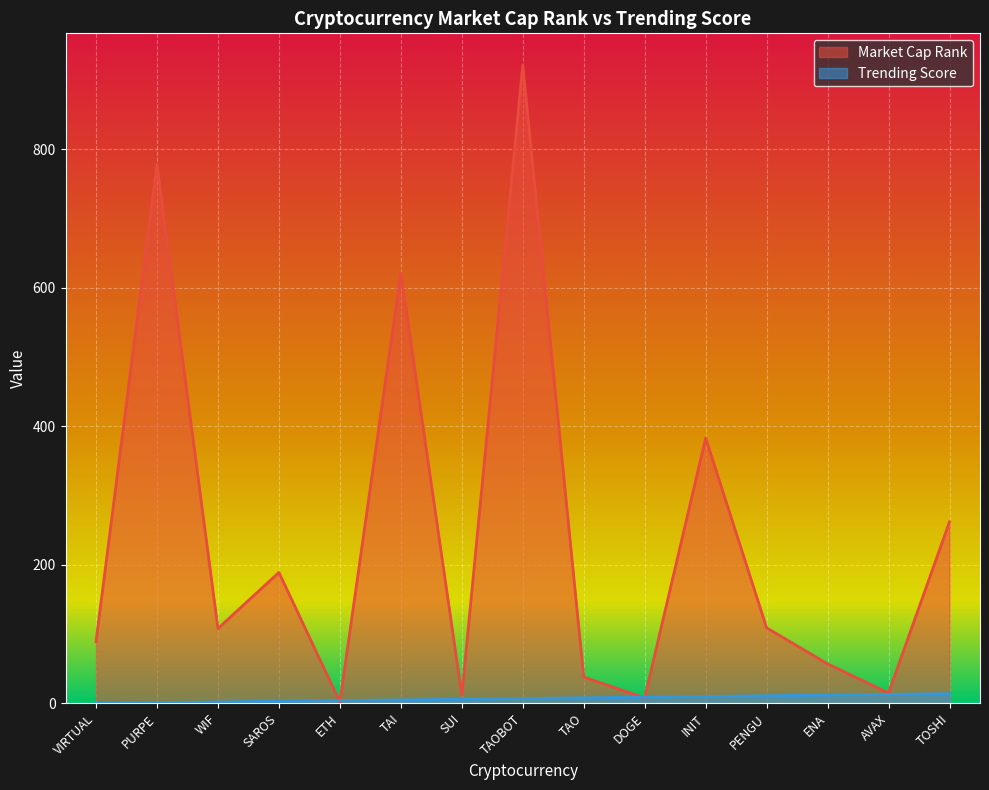

What position from the left is ETH?

5